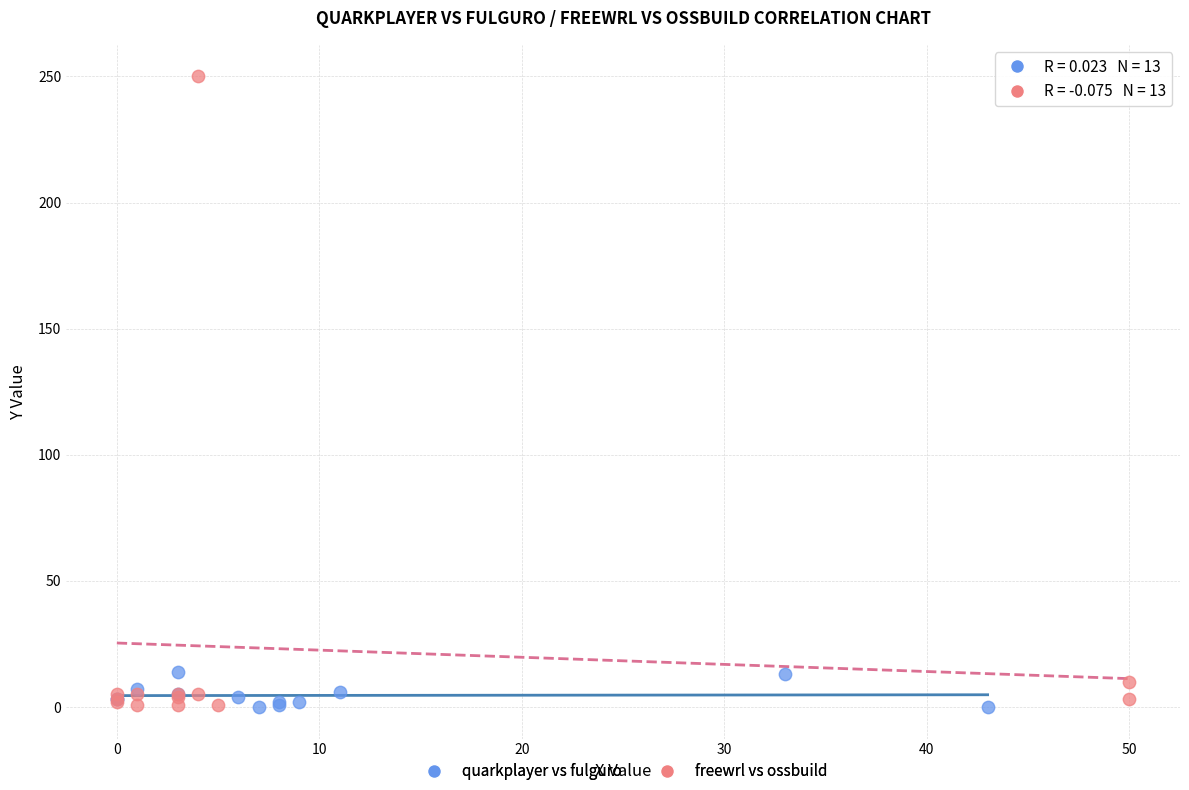

Which series has the largest Y range (max minus min)?

freewrl vs ossbuild